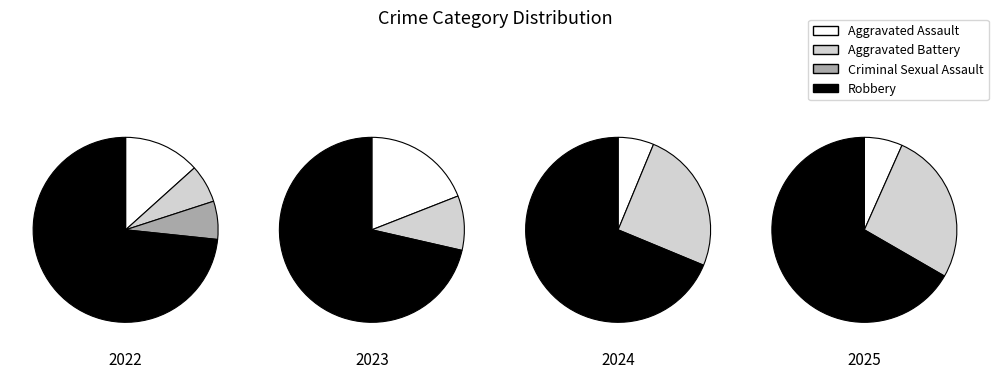

Does values_2025 account for over 50% of the chart?

Yes